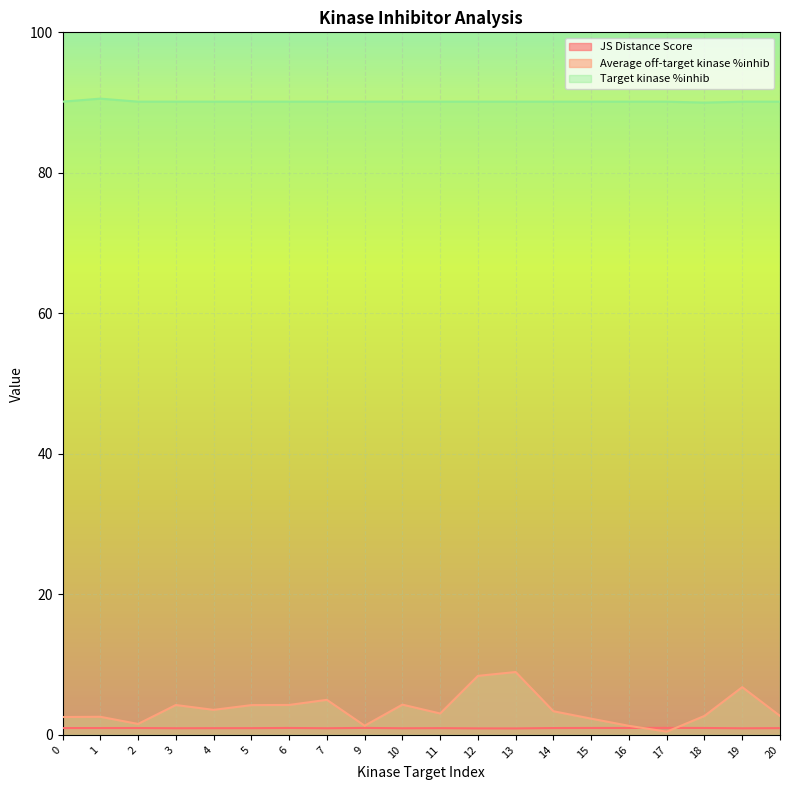

Which series has the widest spread of values?

Average off-target kinase %inhib